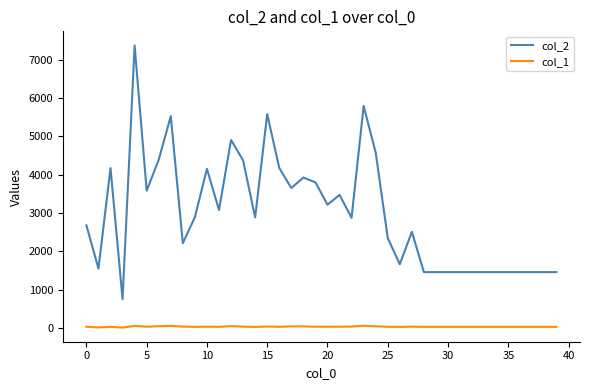

Which series has the largest total across all categories?

col_2